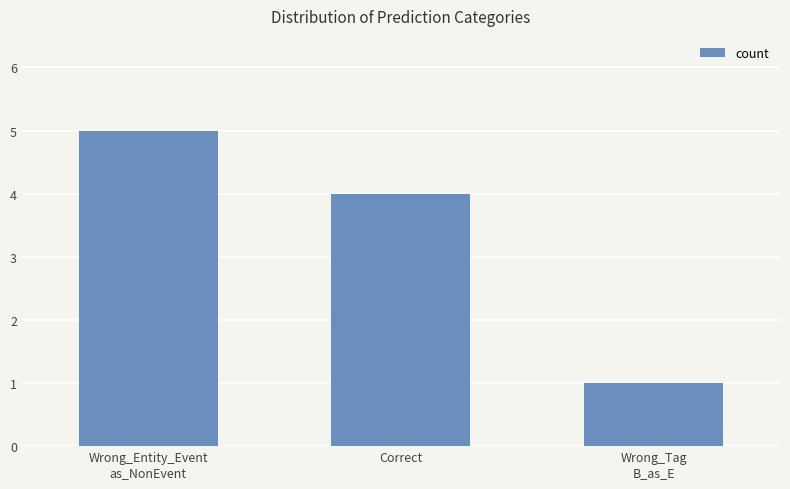

Reading left to right, list all the values displayed in this chart.

Wrong_Entity_Event
as_NonEvent=5	Correct=4	Wrong_Tag
B_as_E=1